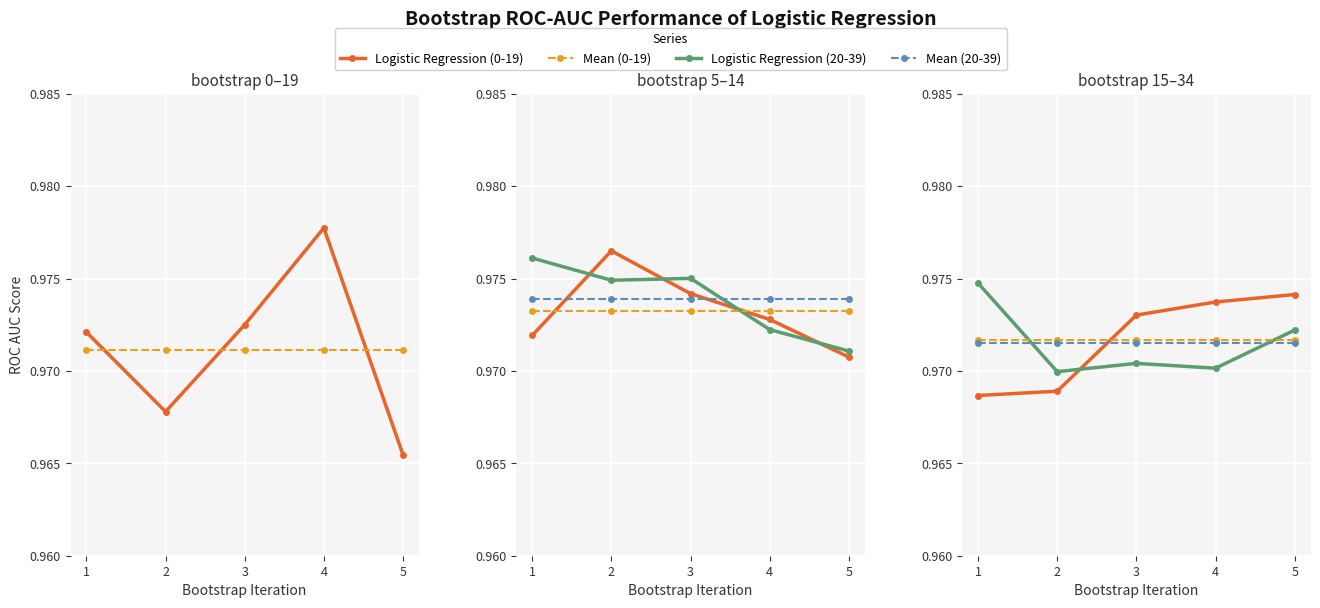

Which series has the widest spread of values?

Logistic Regression (0-19)